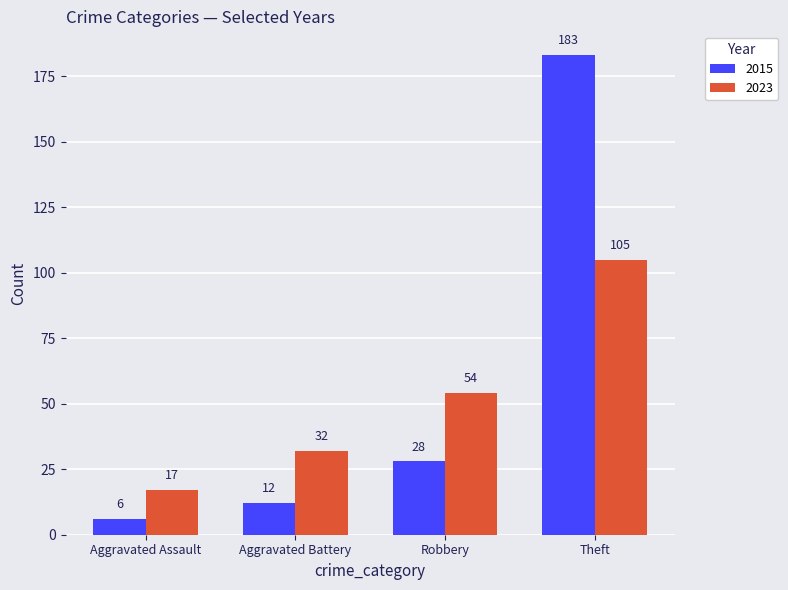

How many data points in 2015 are less than 28?

2